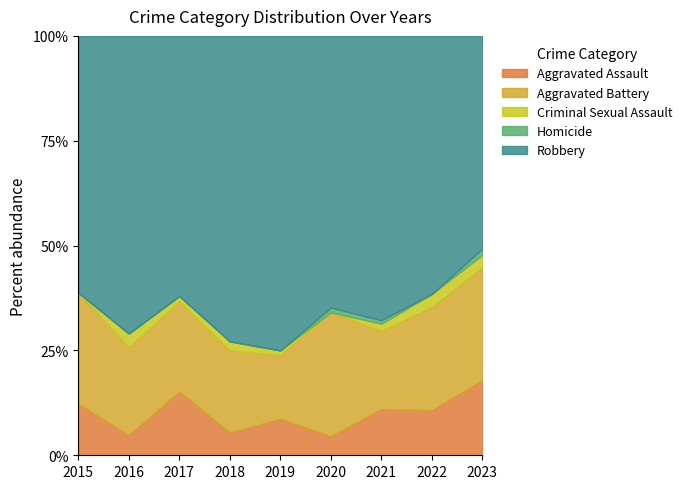

At which label is Homicide closest to 0?

2015